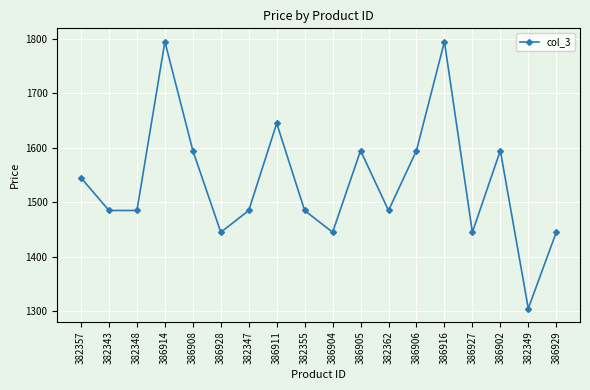

Between 382349 and 382362, which is larger?

382362